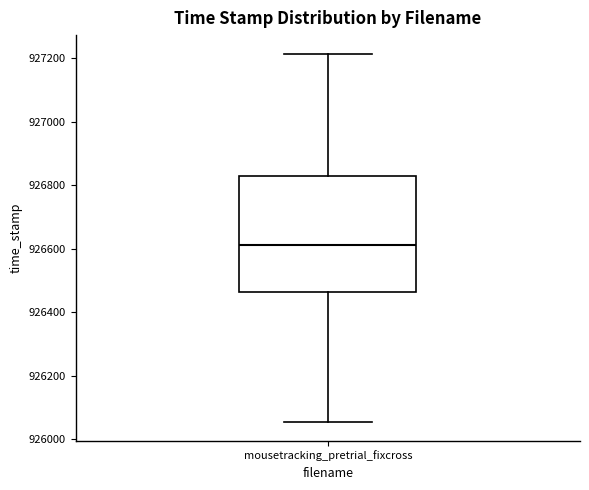

Transcribe this box plot: give where the median line is, the range the box spans, and where the two whiskers end, as read against the y-axis. The values are not printed on the chart, so give them approximately, as read against the axis.

median 926620, box 926460 to 926820, whiskers 926060 to 927220